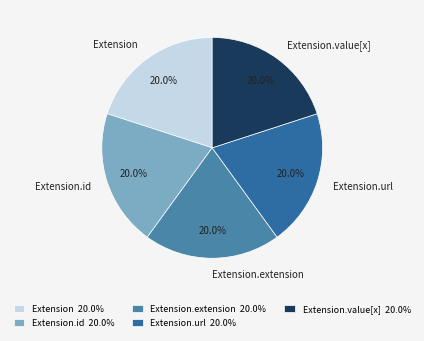

True or false: Extension.extension accounts for 7% of the total.

False